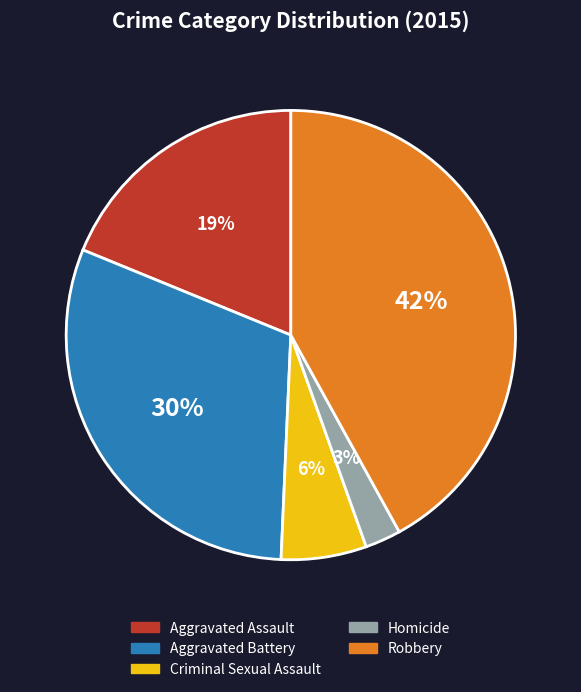

How many slices are in this pie chart?

5